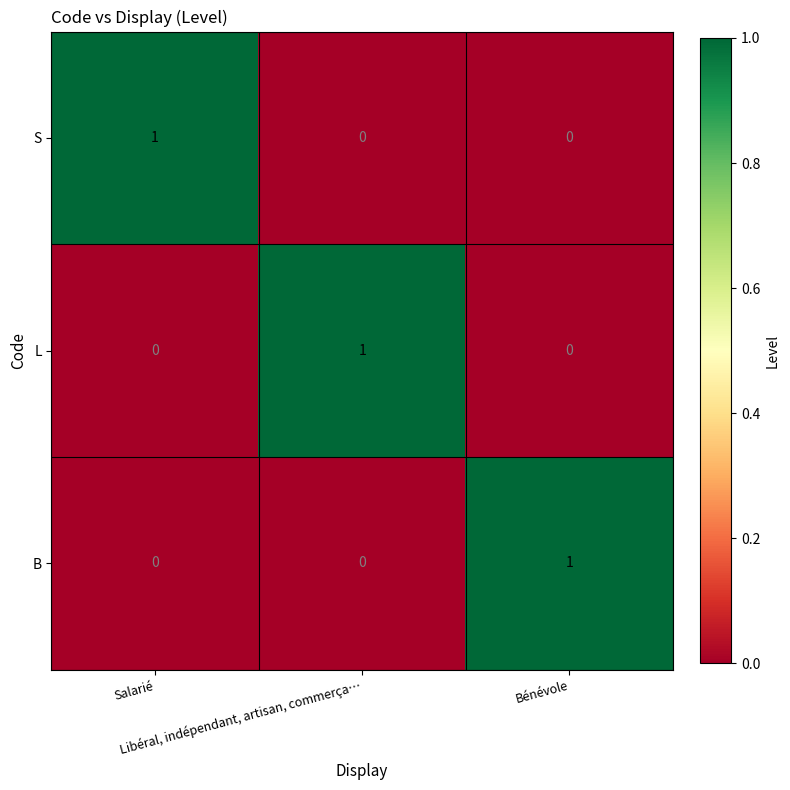

Count the S values in the range 0 to 1.

3